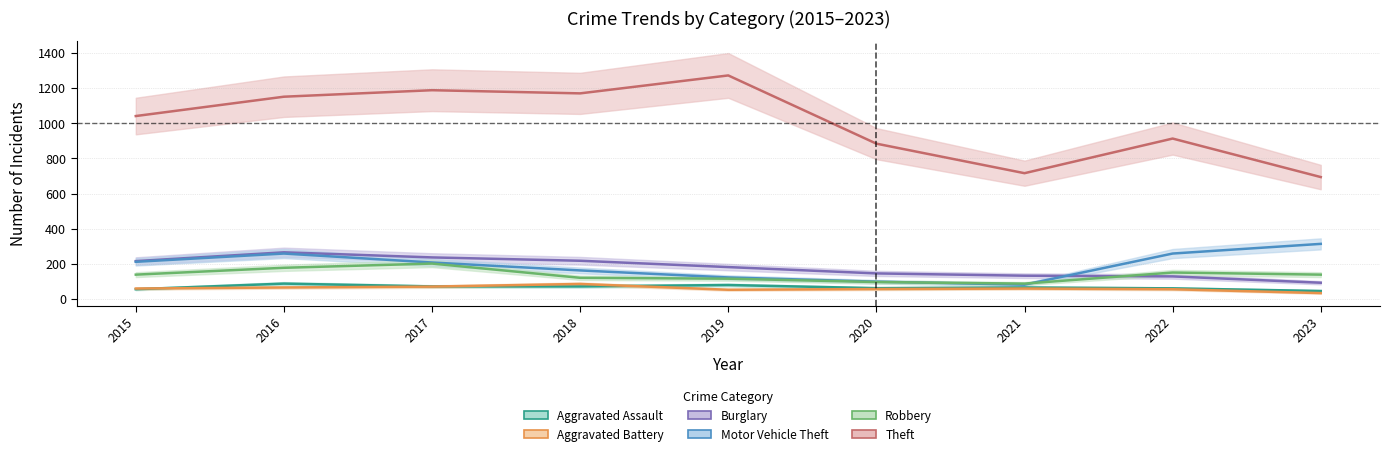

How many values in the Aggravated Battery series are below 60?

4